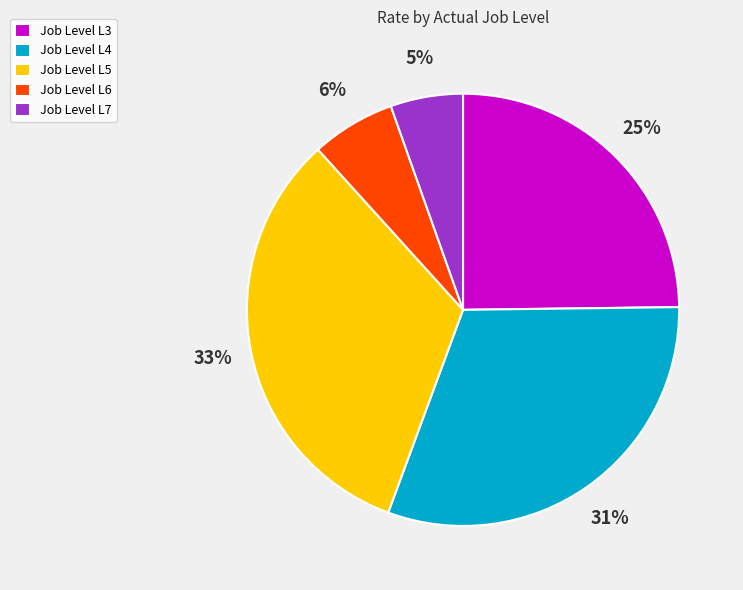

The Job Level L3 slice represents 25% of the pie. True or false?

True